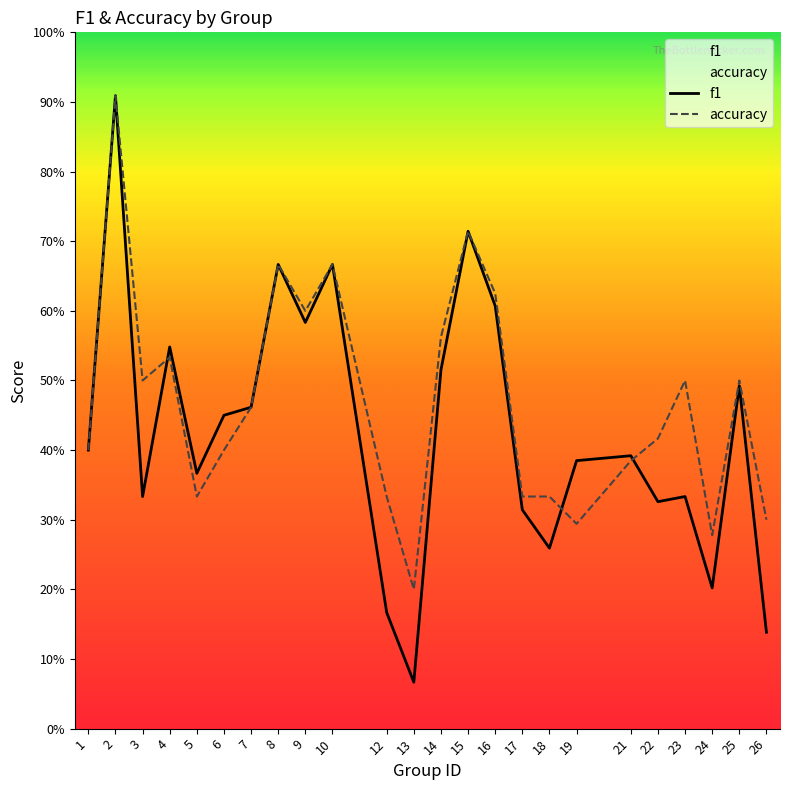

What is the total value across all series at 16?

1.2